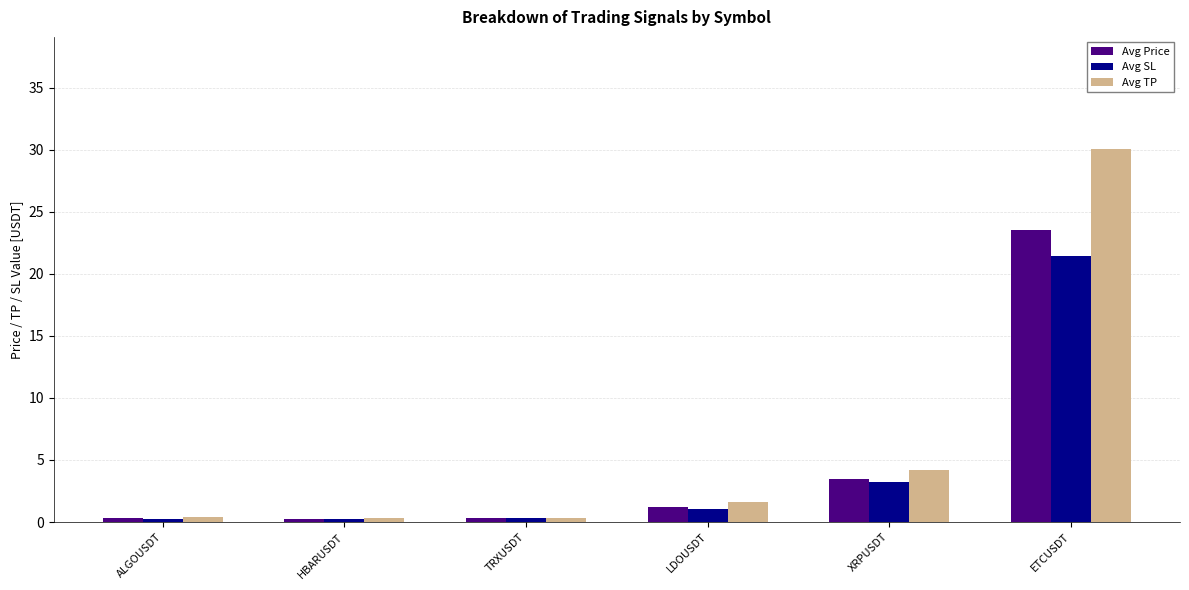

Which series changed the most between TRXUSDT and ETCUSDT?

Avg TP